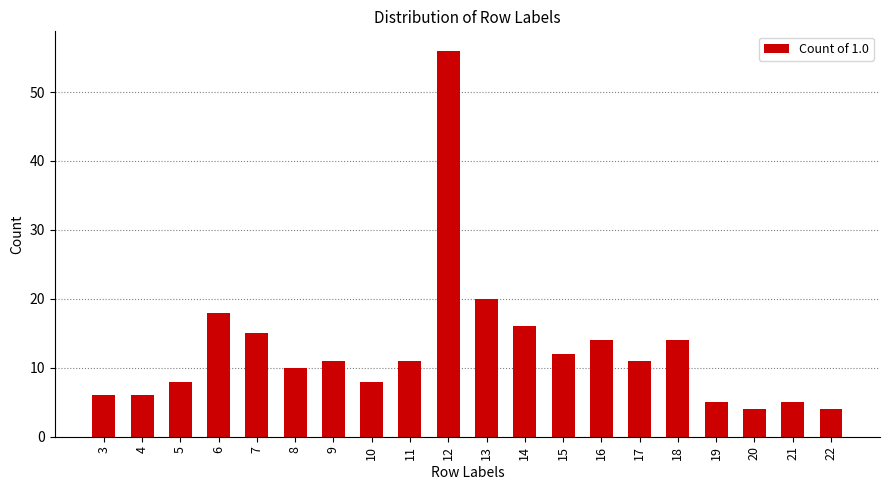

Which has a higher value, 13 or 3?

13